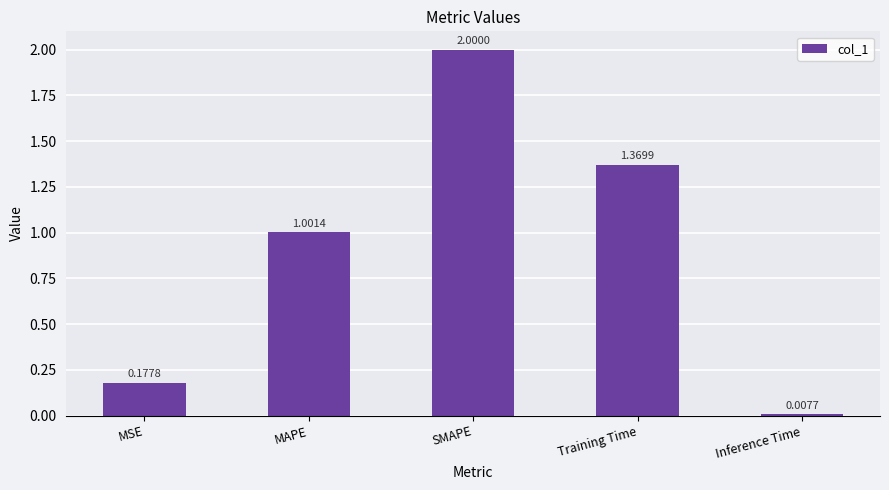

What is the change in value from MSE to Training Time?

+1.2